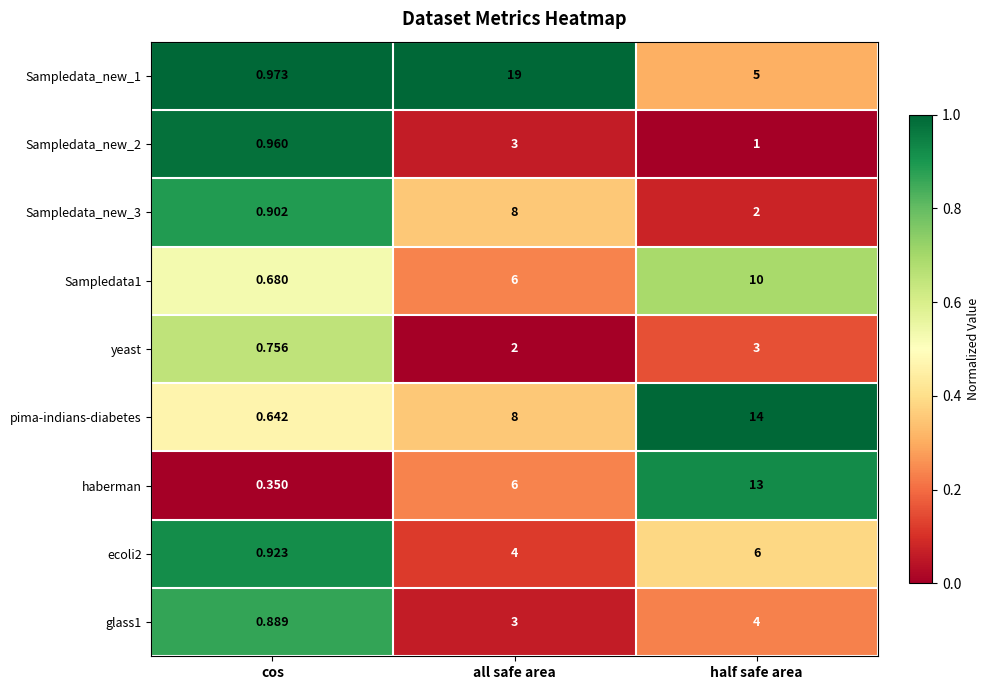

At cos, list the series in order from smallest to largest.

haberman, pima-indians-diabetes, Sampledata1, yeast, glass1, Sampledata_new_3, ecoli2, Sampledata_new_2, Sampledata_new_1